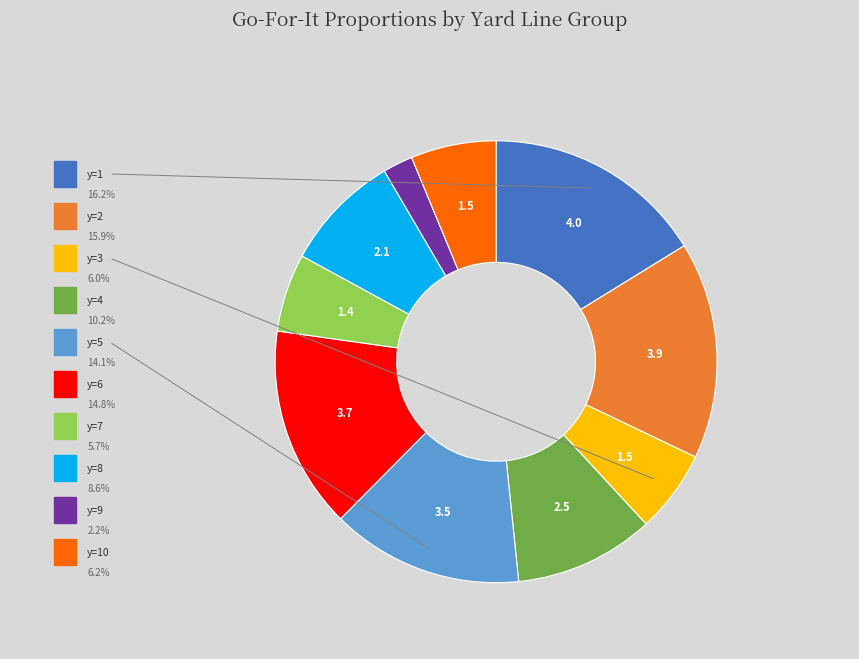

Is there a majority slice in this chart?

No